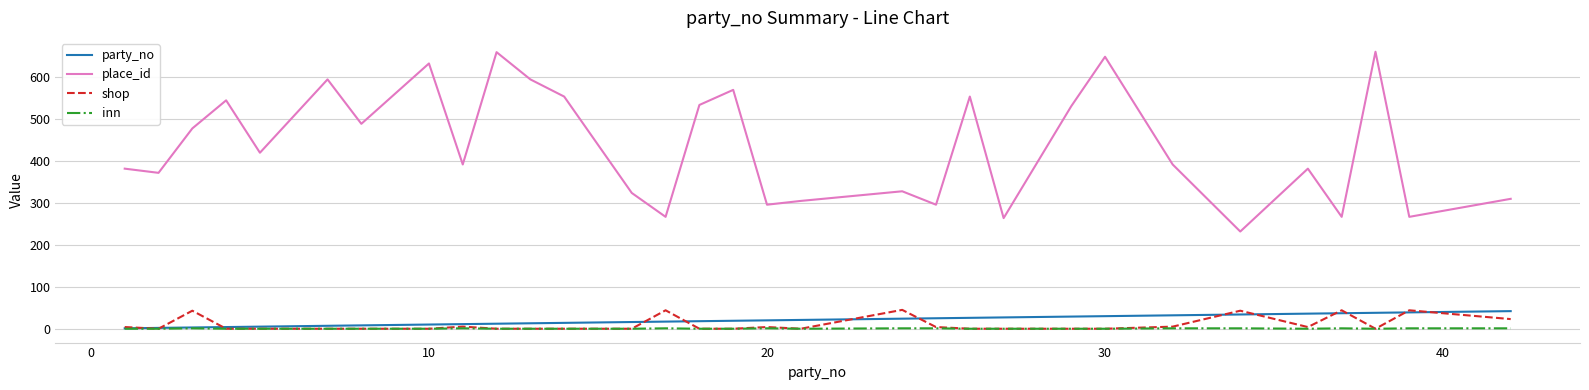

True or false: shop and place_id cross at least once.

False